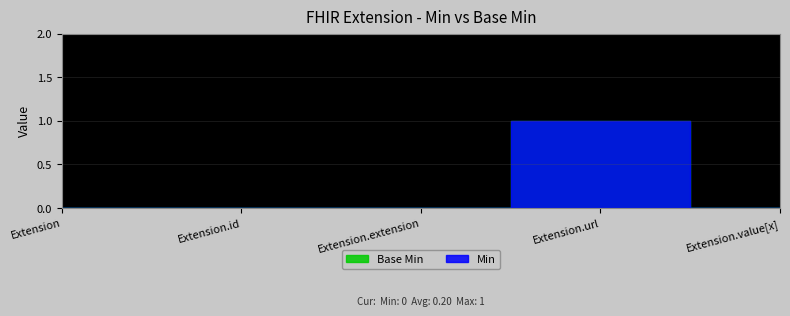

Rank the categories by Base Min value from highest to lowest.

Extension.url, Extension, Extension.id, Extension.extension, Extension.value[x]